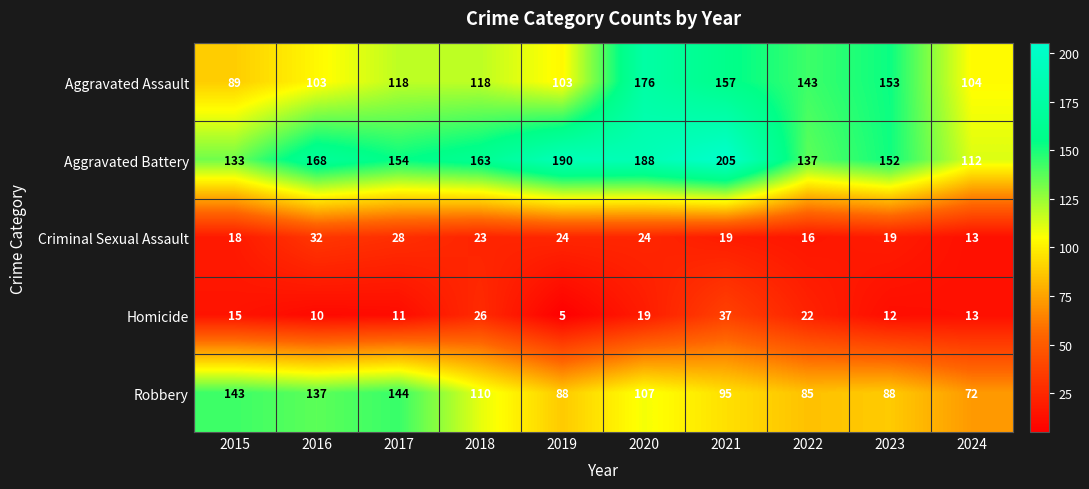

At which label does Aggravated Battery reach its peak?

2021